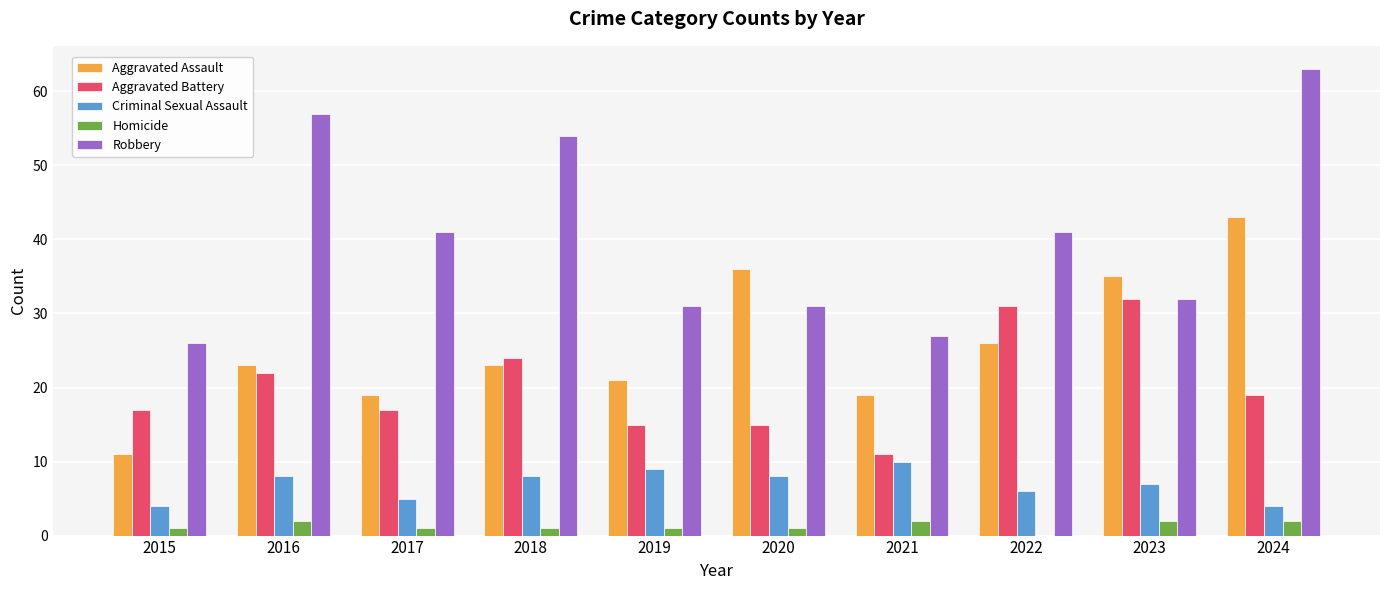

Is it true that Homicide equals 1 at 2018?

True